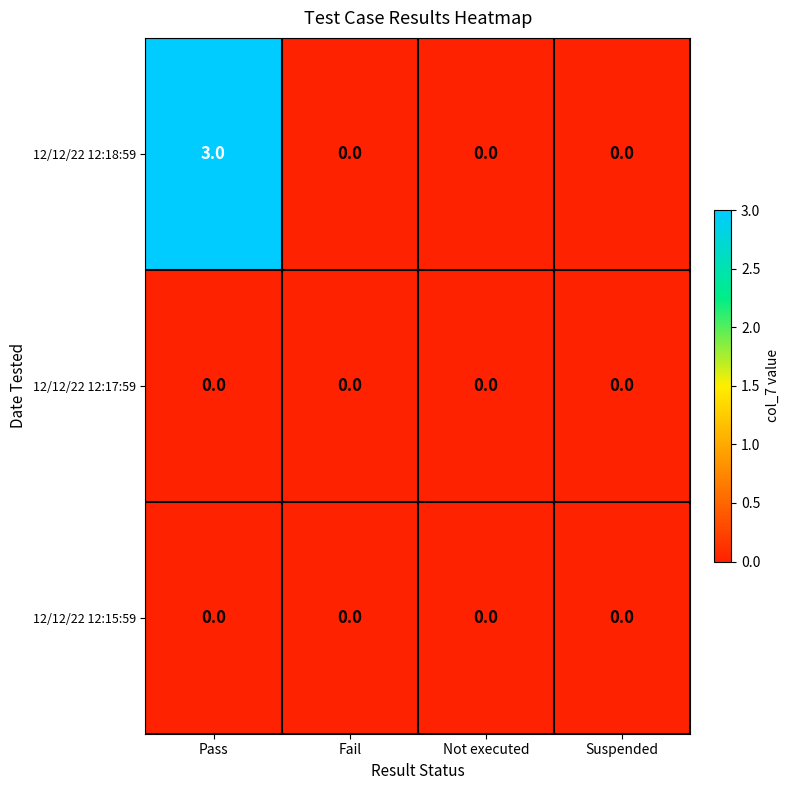

What is the maximum value shown in the chart?

3